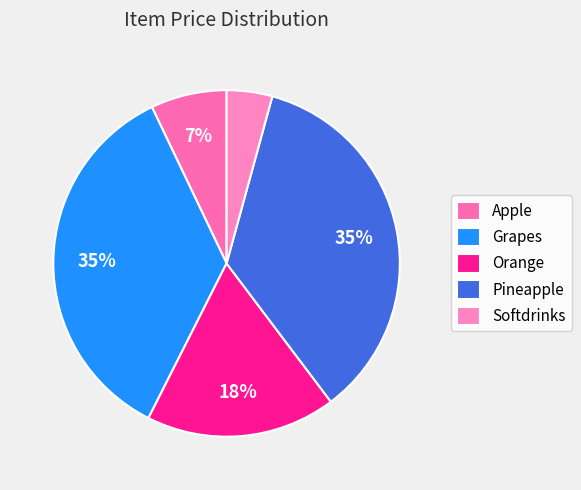

To the nearest percent, what is the difference between the largest and smallest slice percentages?

31%